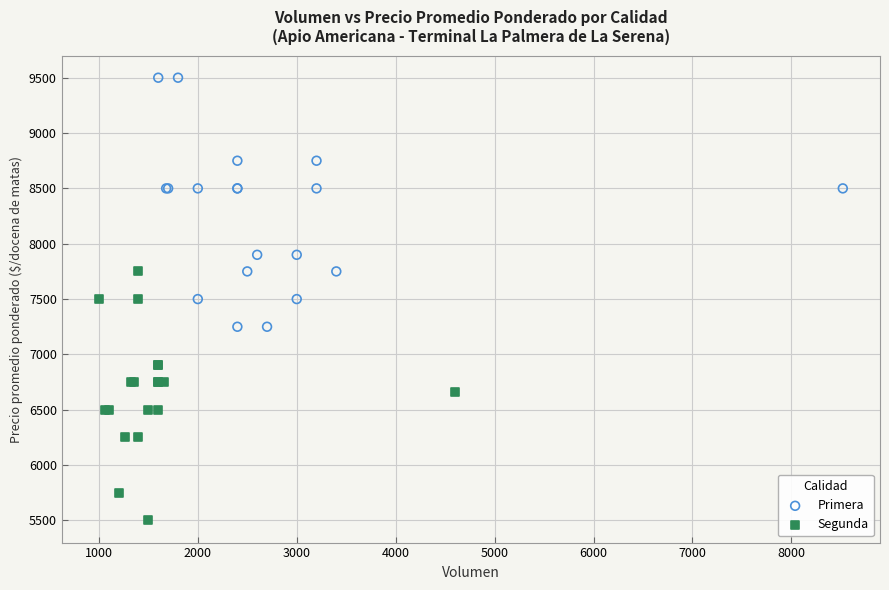

Which series contains the highest Y value?

Primera